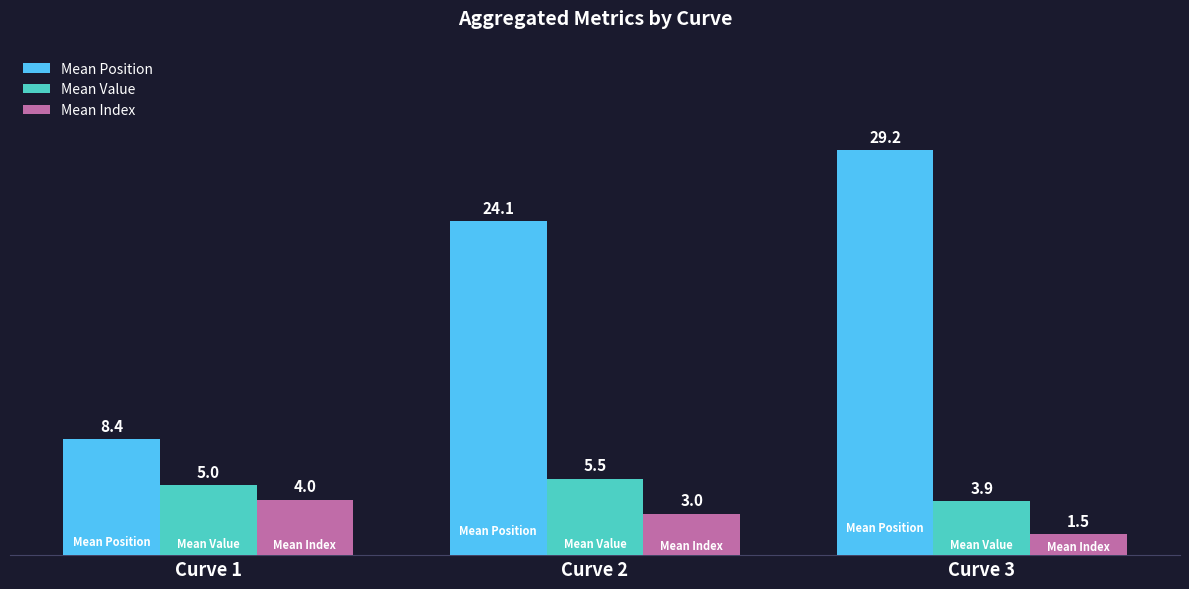

List the labels in order of Mean Index value, smallest first.

Curve 3, Curve 2, Curve 1